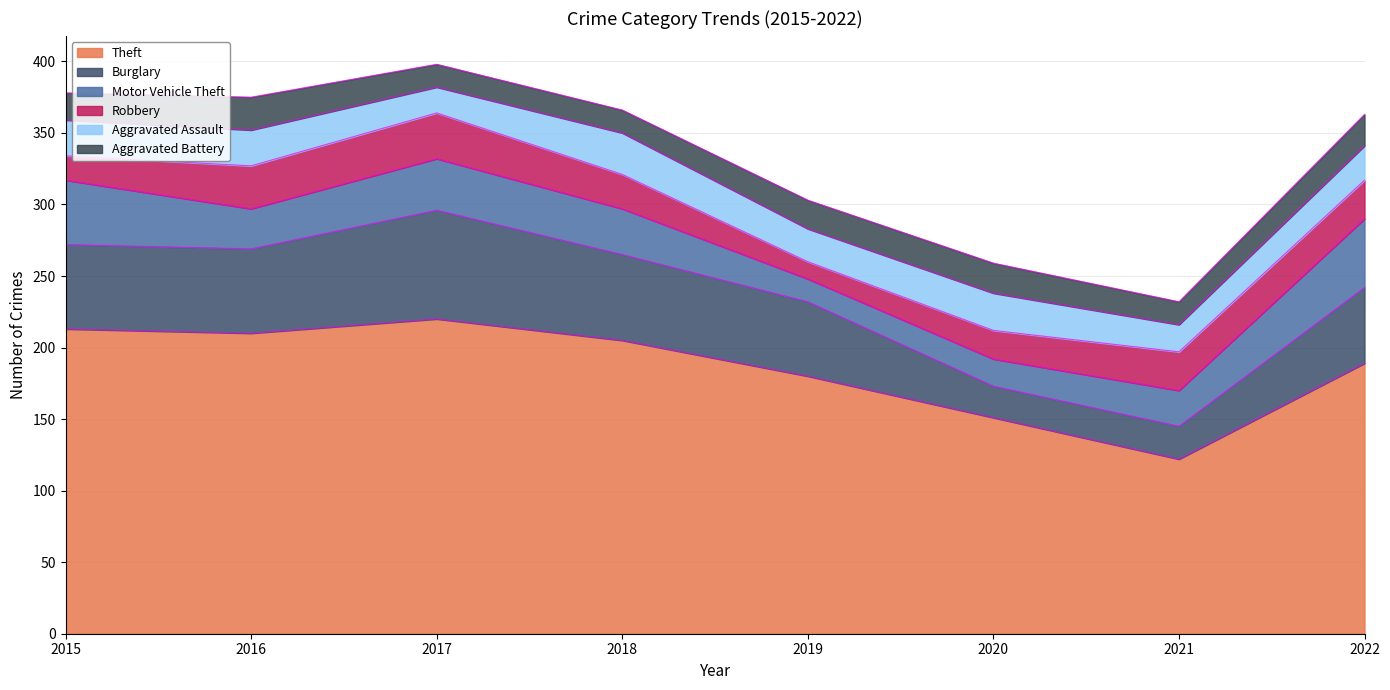

What value does the Motor Vehicle Theft series have at 2016?

28